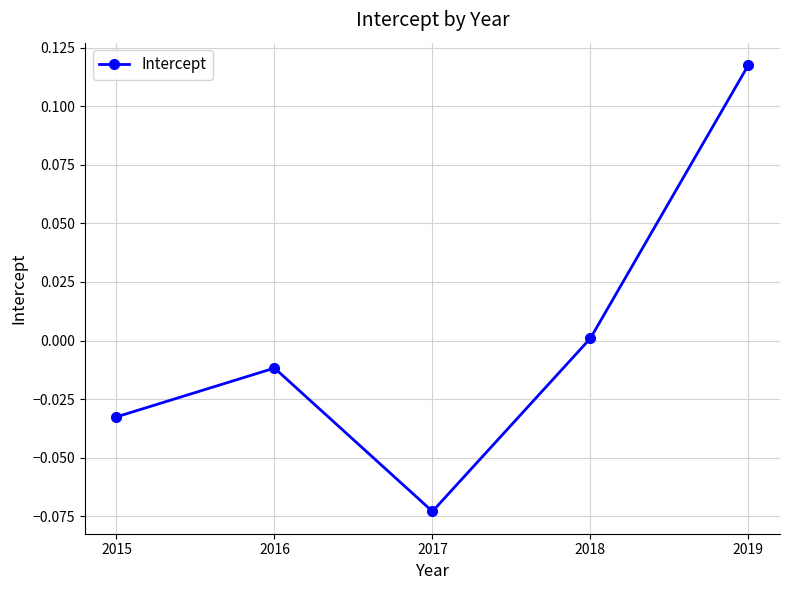

The chart shows a value of -0.1 at 2015. True or false?

False